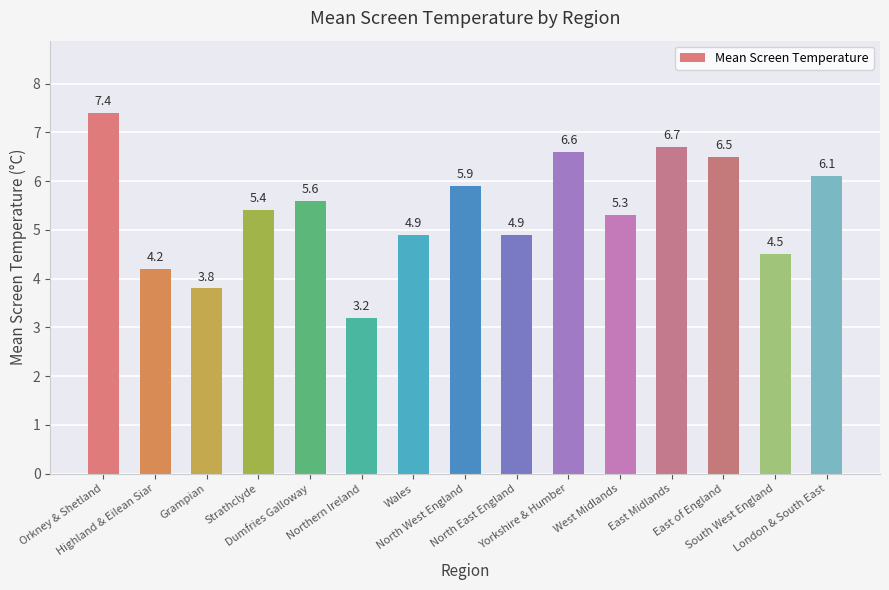

What is the average value?

5.4